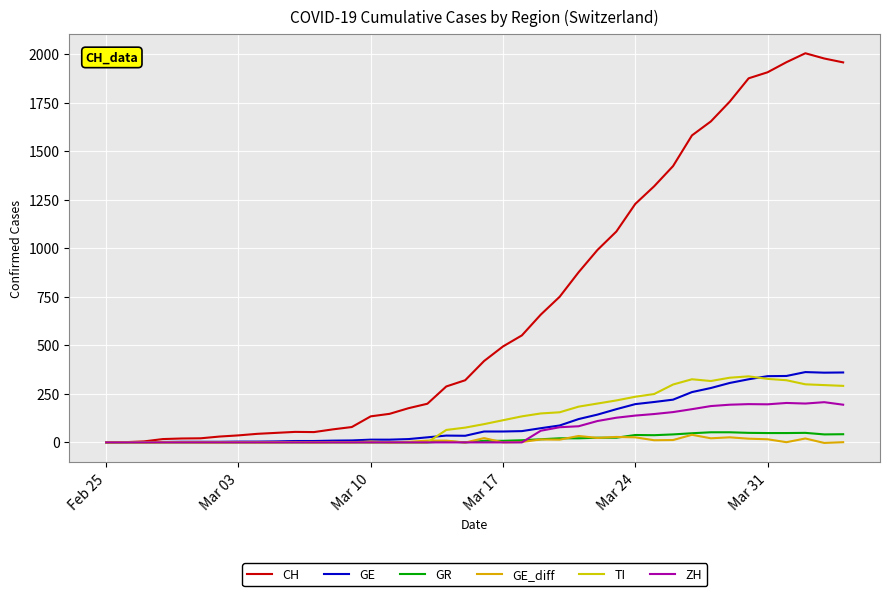

Is this an area chart (filled region under the line)?

No